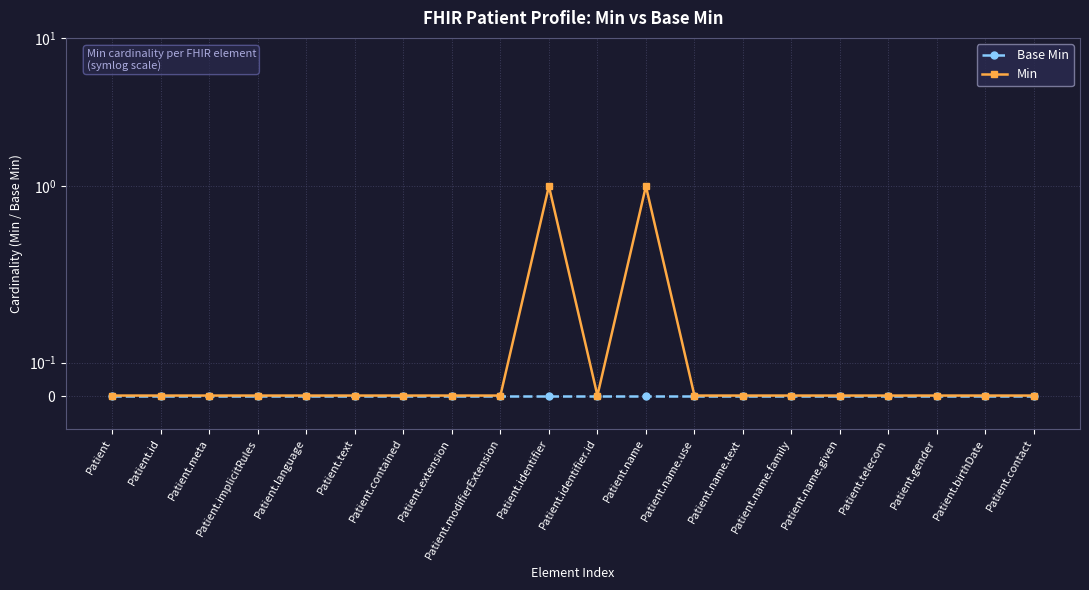

Is it true that Min equals 0 at Patient.id?

False